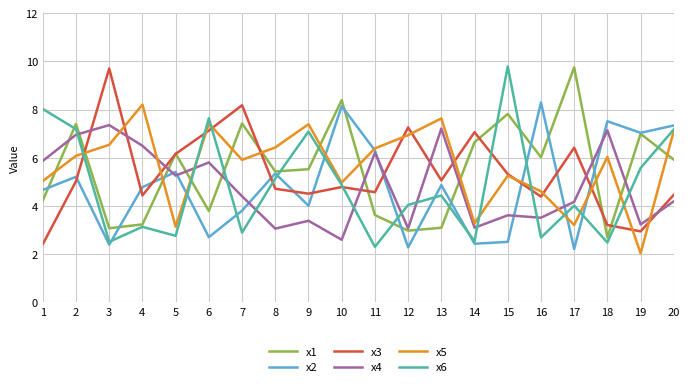

What are all the series names shown in the legend?

x1, x2, x3, x4, x5, x6